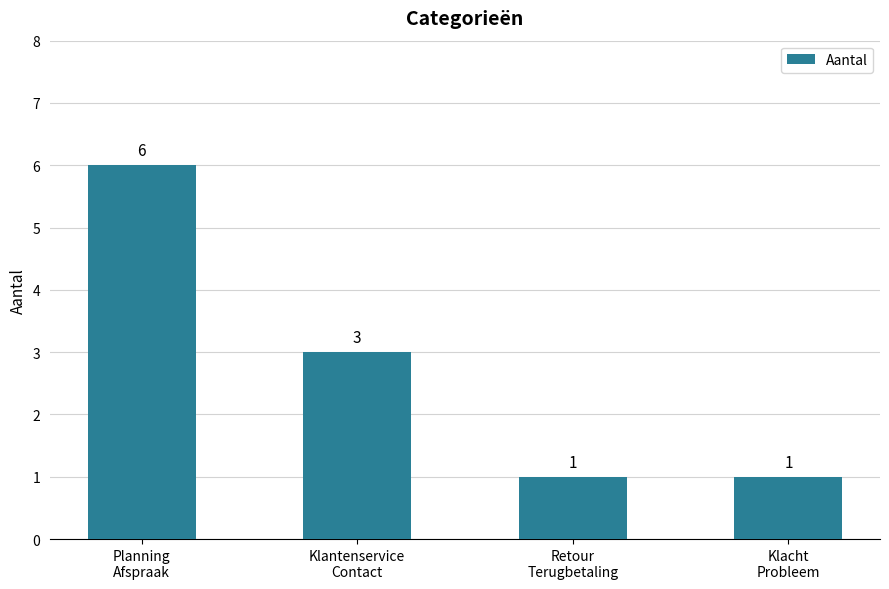

What is the greatest value displayed?

6